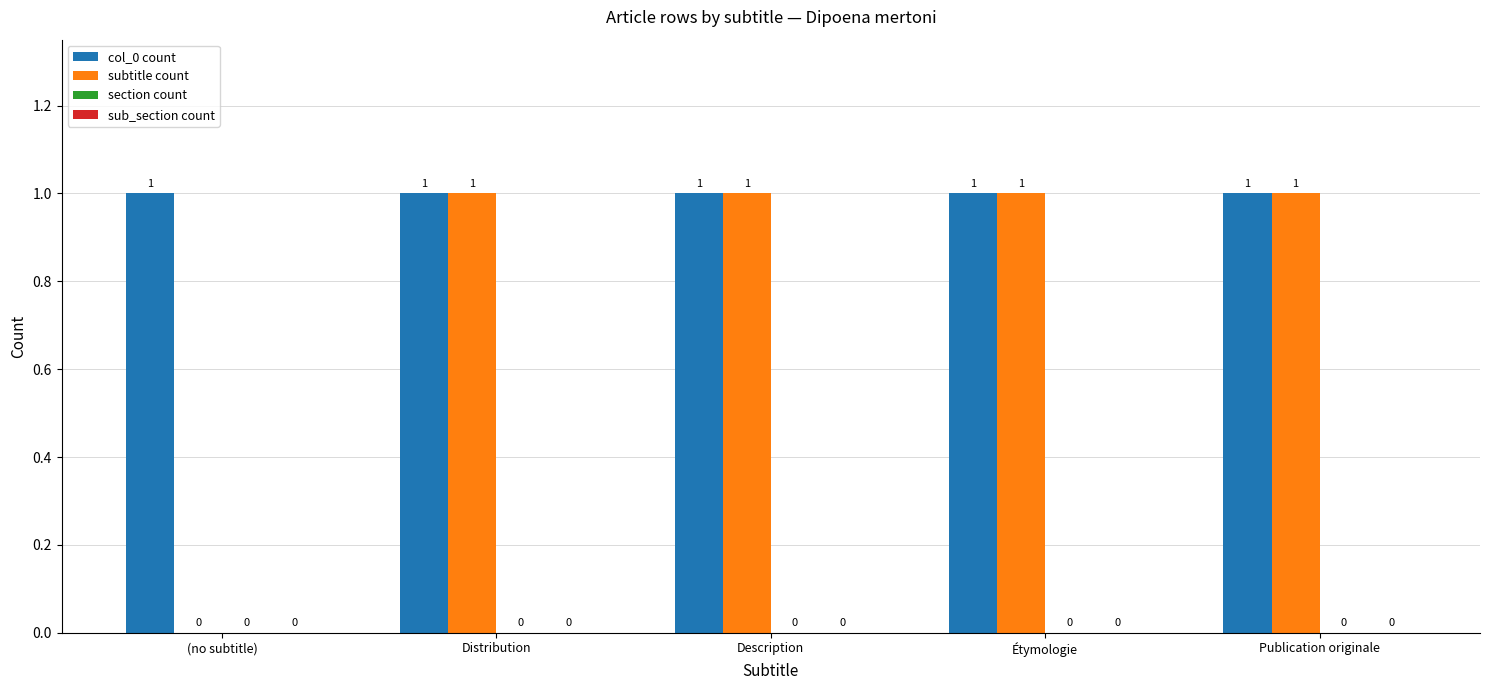

Reading left to right, what are all the values shown in this chart?

col_0 count: (no subtitle)=1	Distribution=1	Description=1	Étymologie=1	Publication originale=1
subtitle count: (no subtitle)=0	Distribution=1	Description=1	Étymologie=1	Publication originale=1